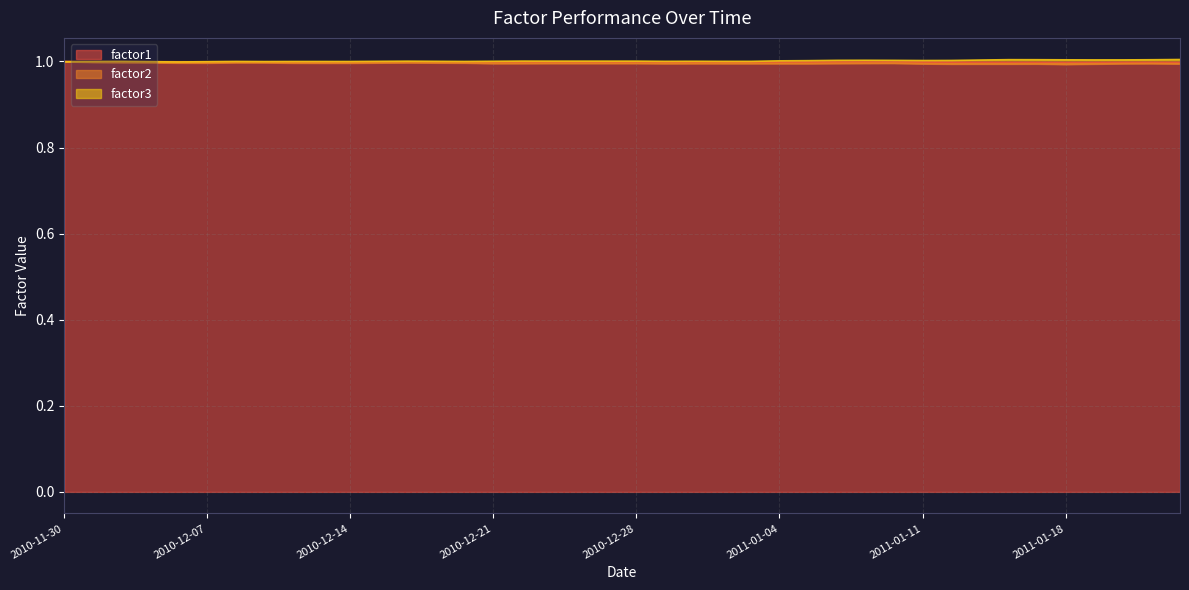

What is the label of the 17th point from the left?

2010-12-22